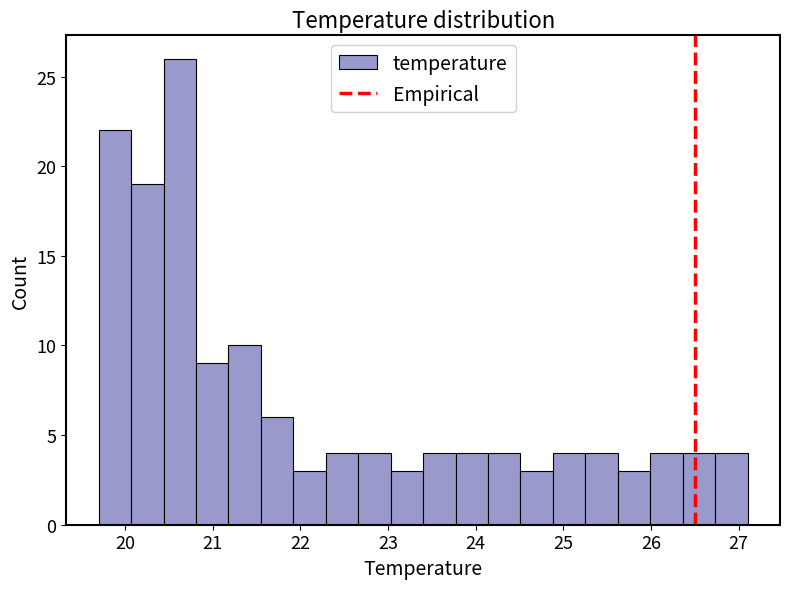

Around what value on the x-axis is the tallest bar? Give the approximate position of its centre, as read against the axis.

20.6